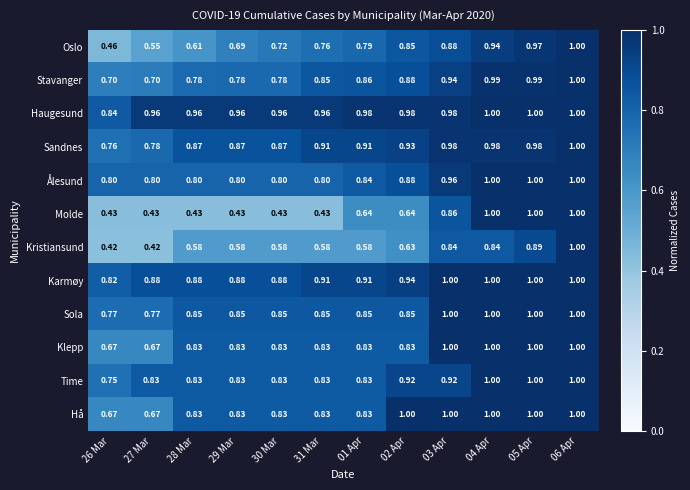

At which category is the sum across all series the highest?

06 Apr